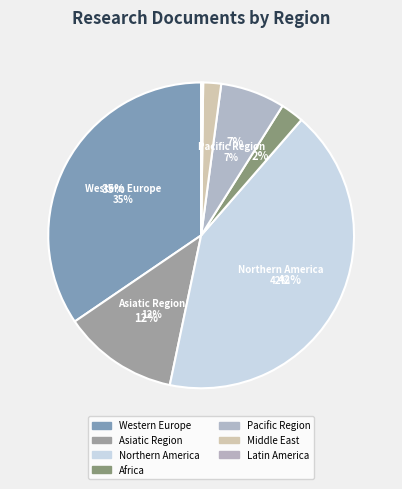

What is the total percentage of Northern America and Western Europe?

76.4%